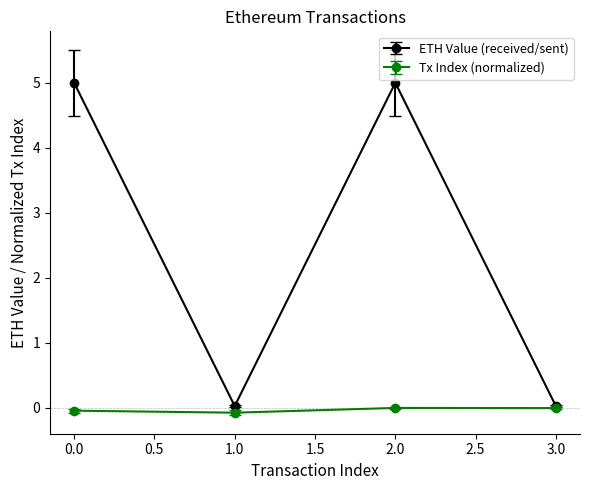

The Tx Index (normalized) series shows -0.1 at 1.0. True or false?

True